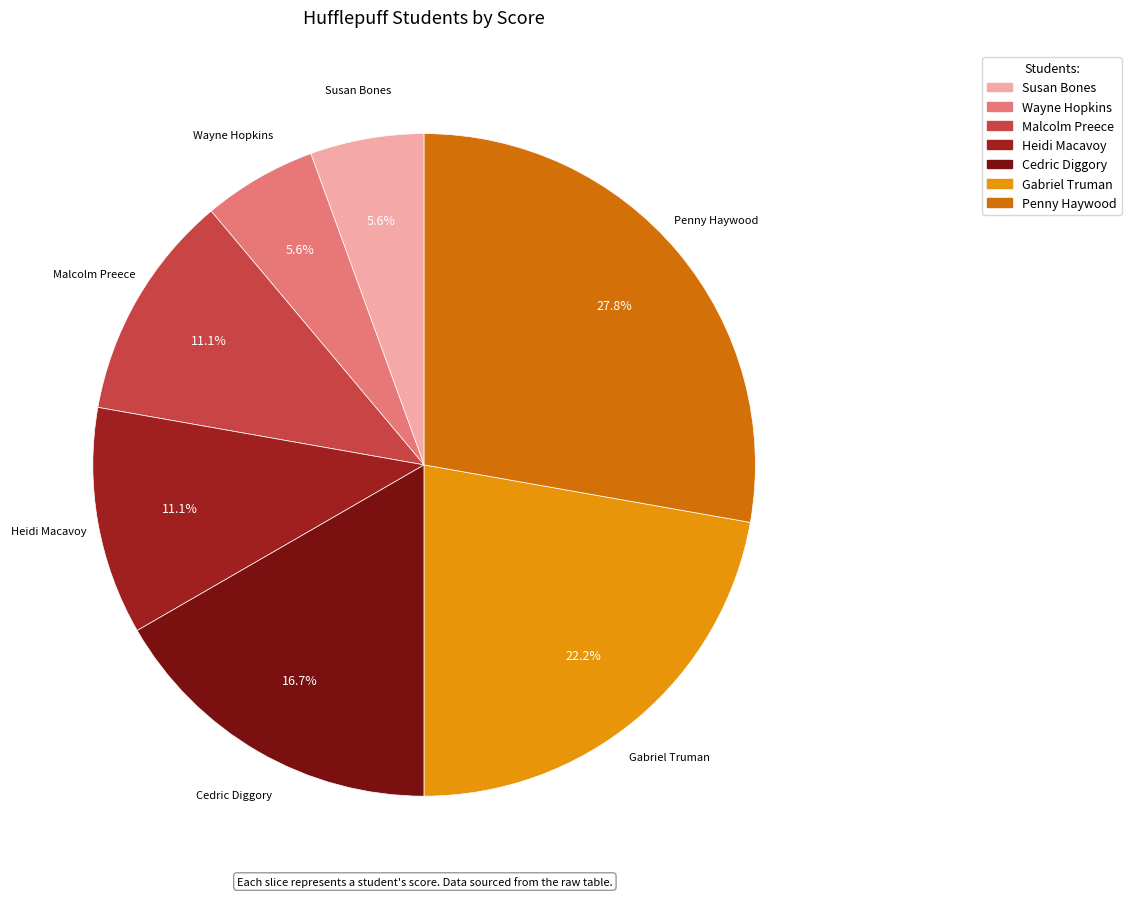

Is there a majority slice in this chart?

No